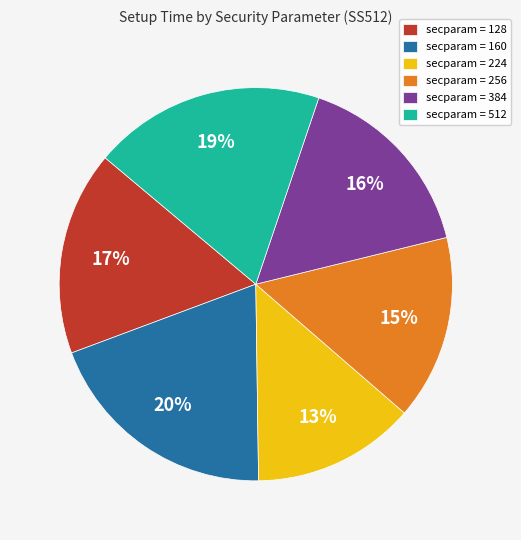

Count the number of slices in the pie.

6